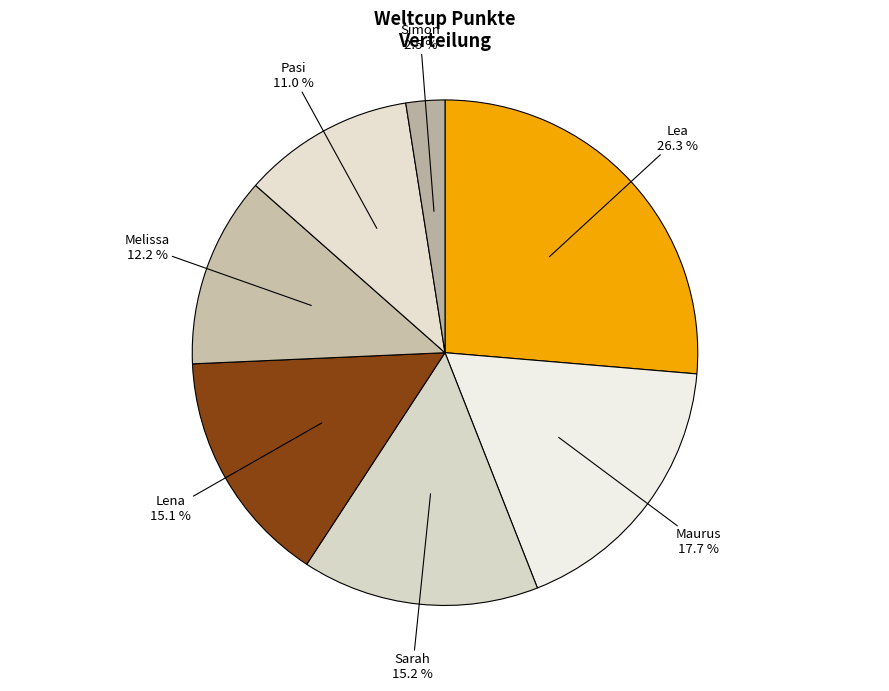

True or false: Lena accounts for 6% of the total.

False